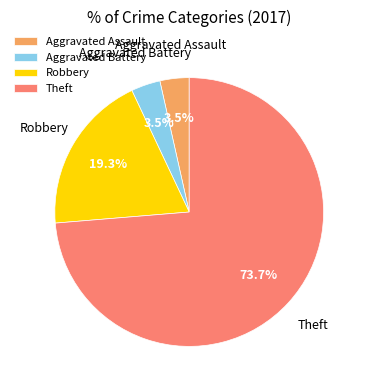

Is the sum of Robbery and Theft greater than half?

Yes